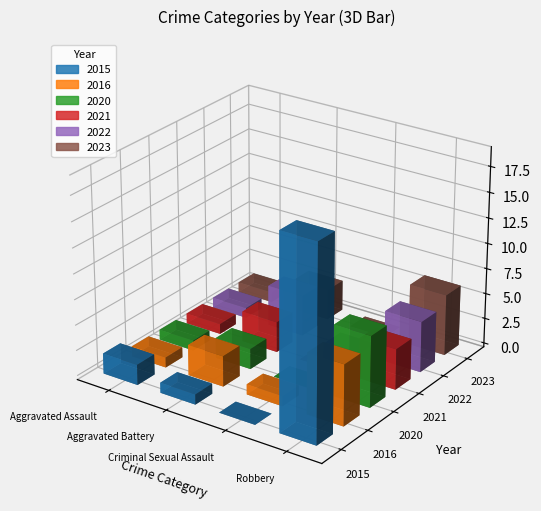

How many positive values does the 2021 series have?

3